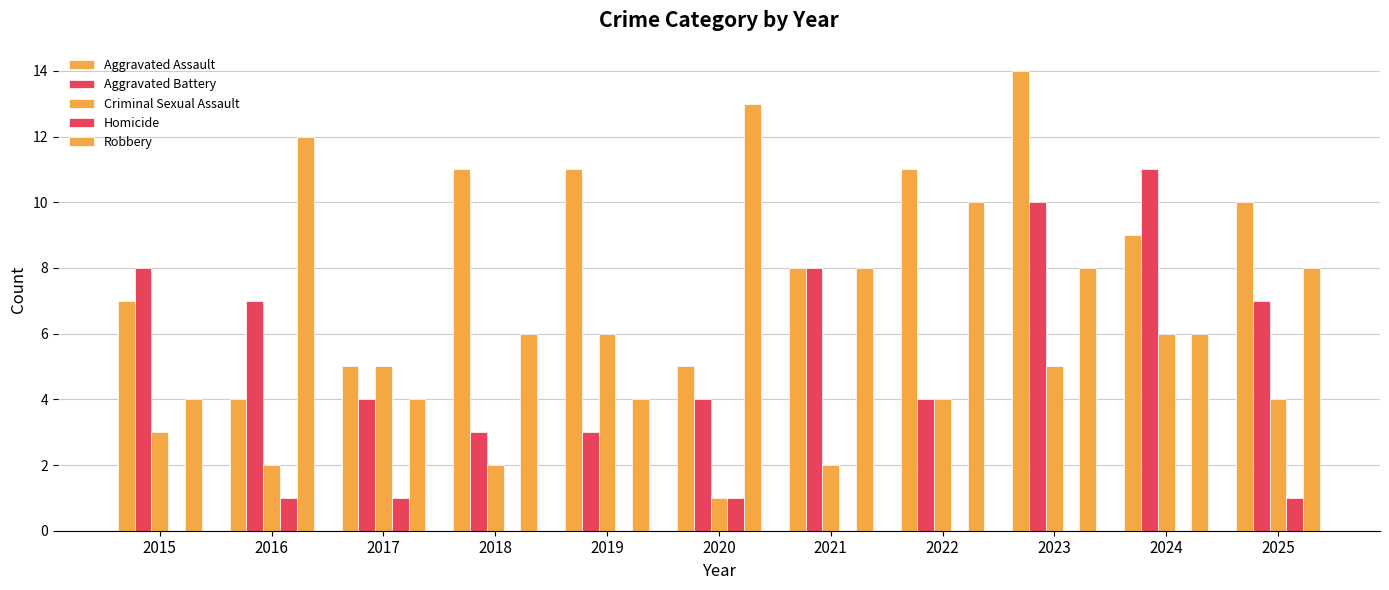

The value of Aggravated Battery at 2024 is 15. True or false?

False